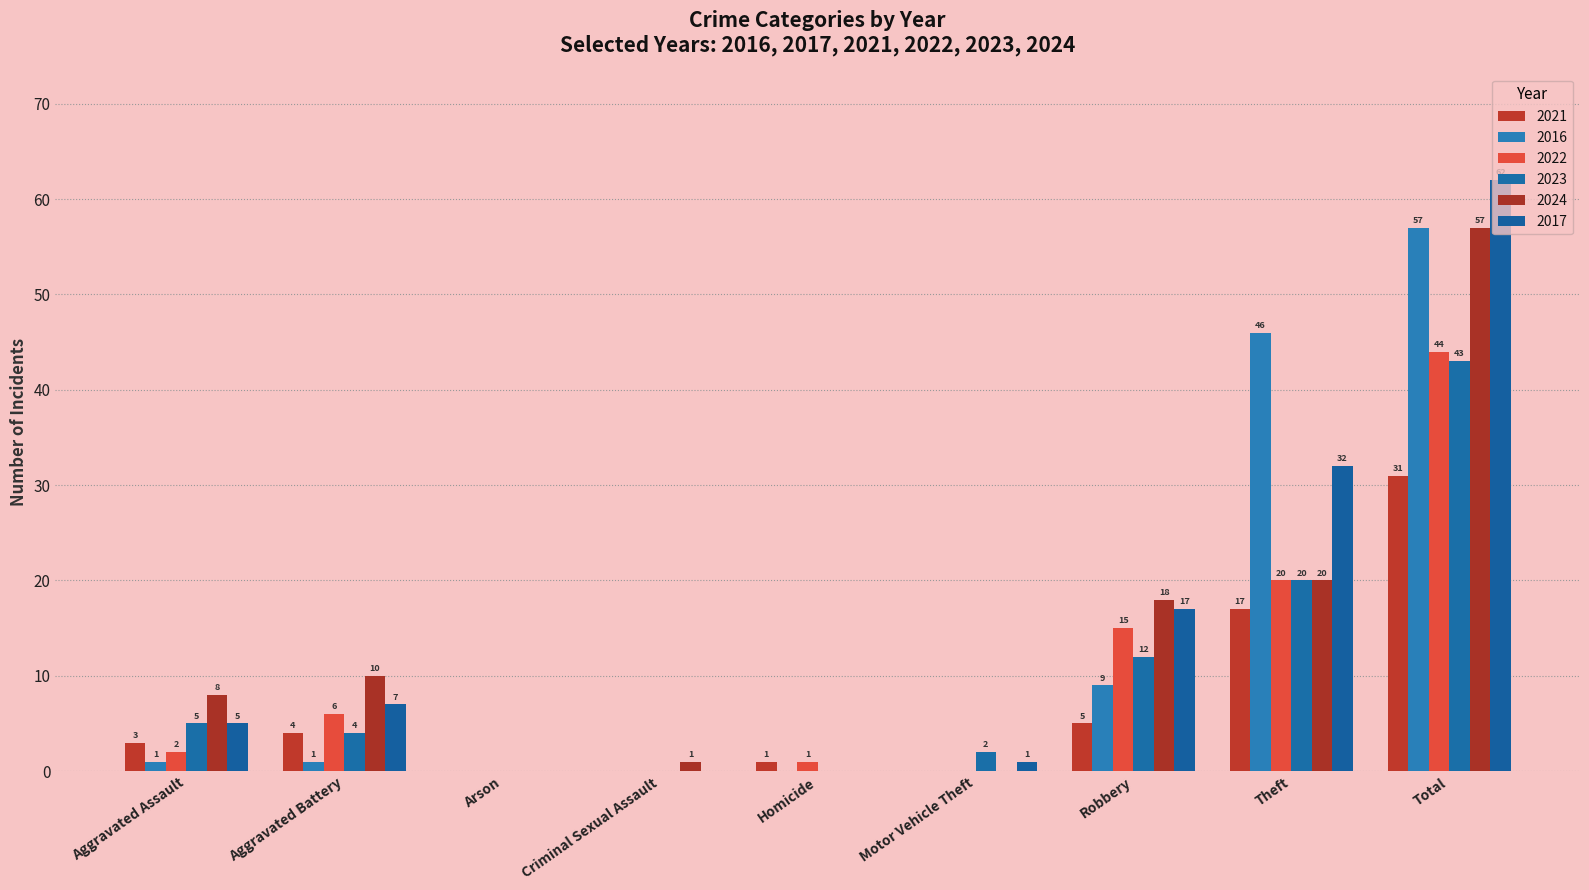

Where is 2016 nearest to the value 28?

Theft